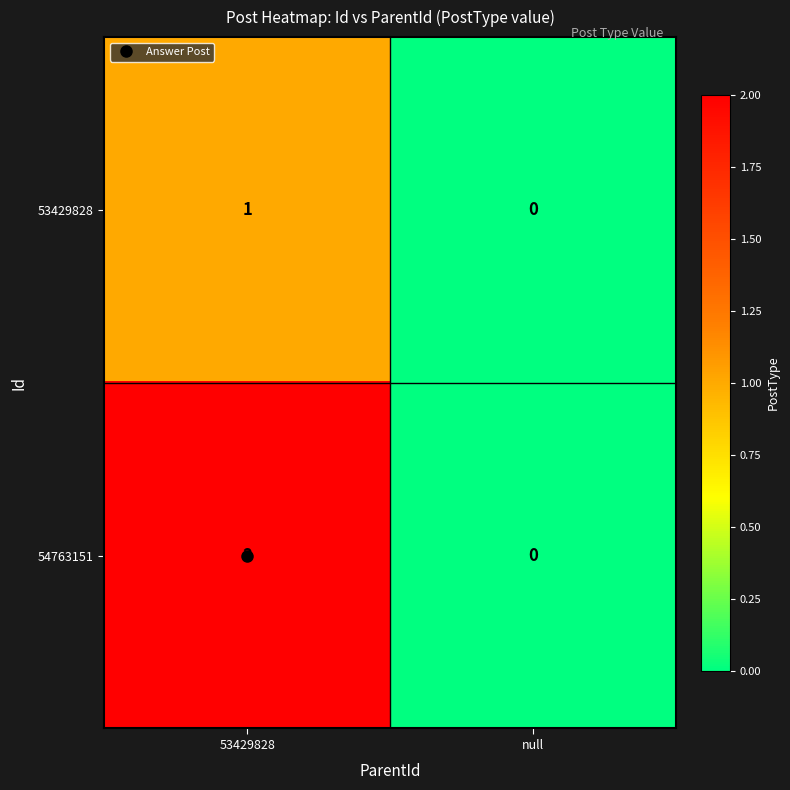

What is the spread (max minus min) of values at 53429828?

1